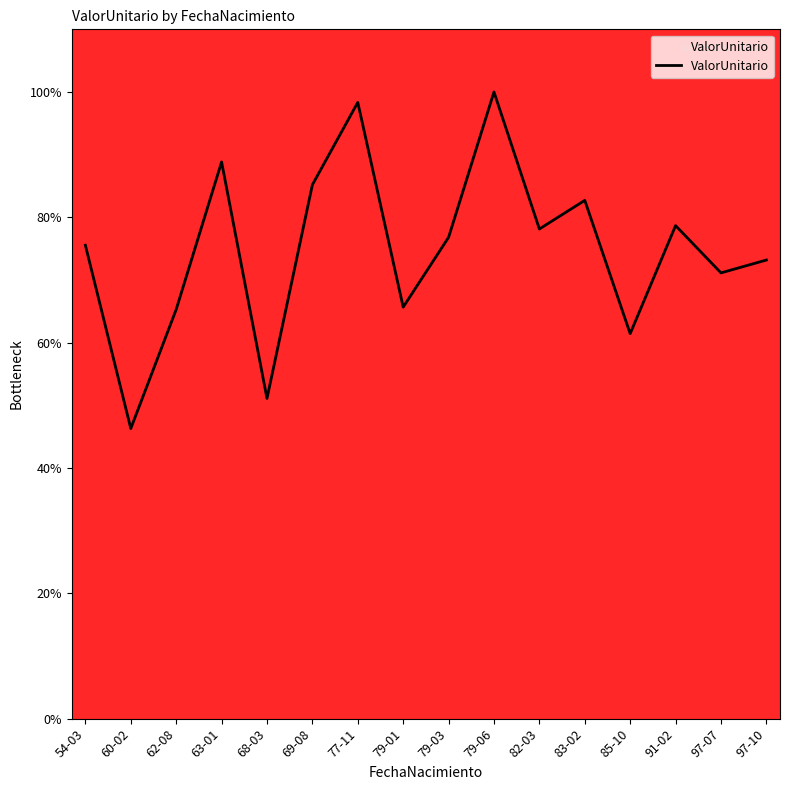

What is the difference between the values at 97-07 and 79-03?

5.7